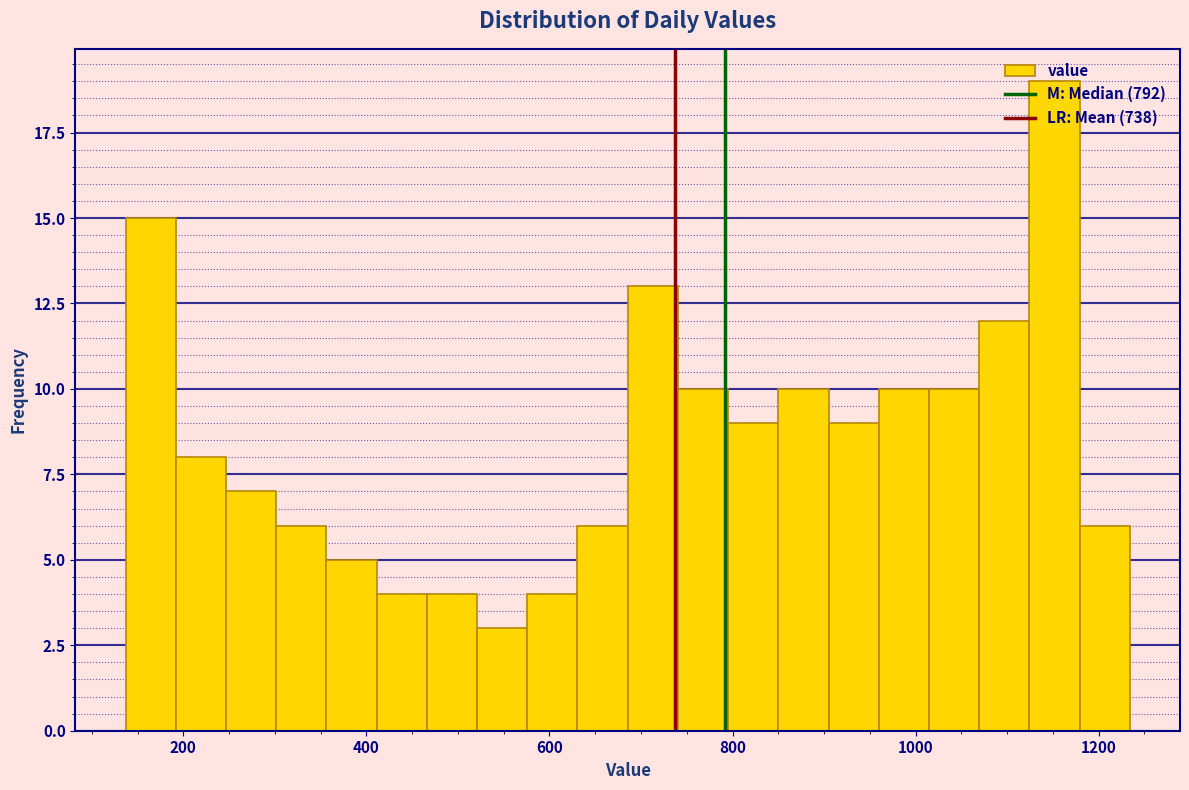

Read against the x-axis, roughly where is the centre of the tallest bar?

1160